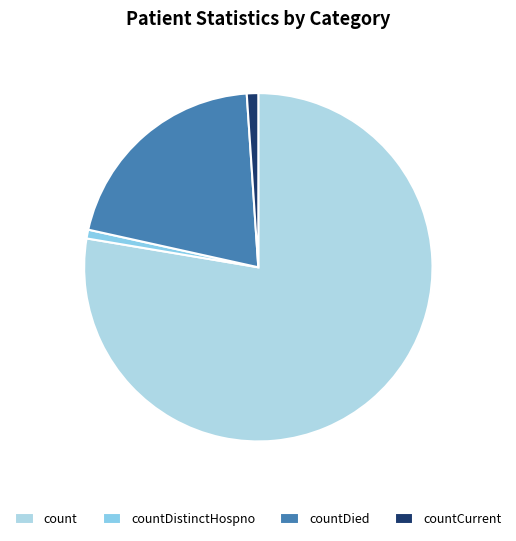

Count the number of slices in the pie.

4